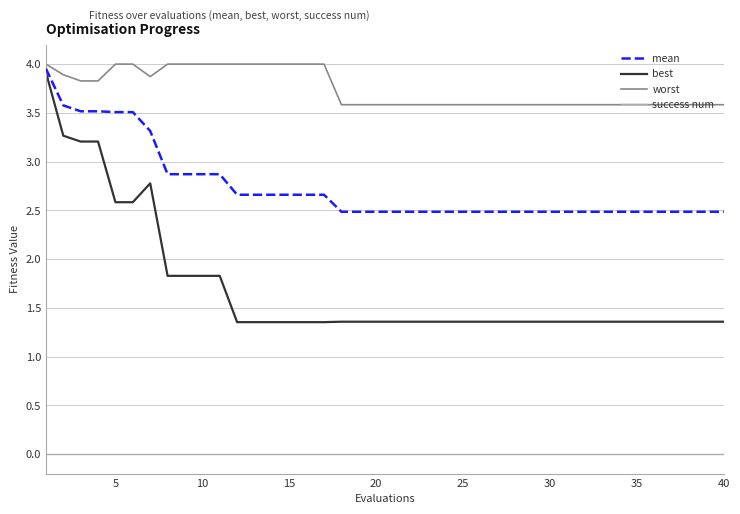

True or false: success num and worst intersect in this chart.

False